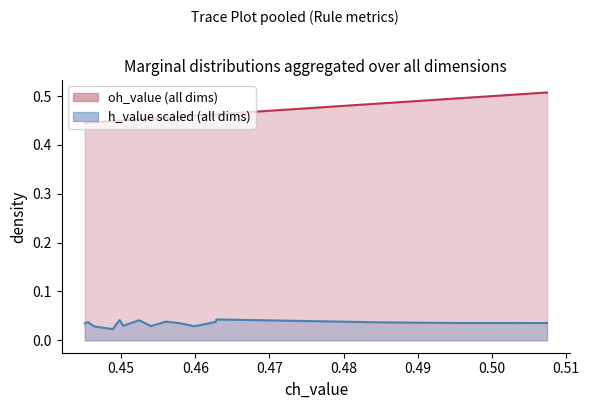

True or false: oh_value line has more than 1 interior local peaks.

False